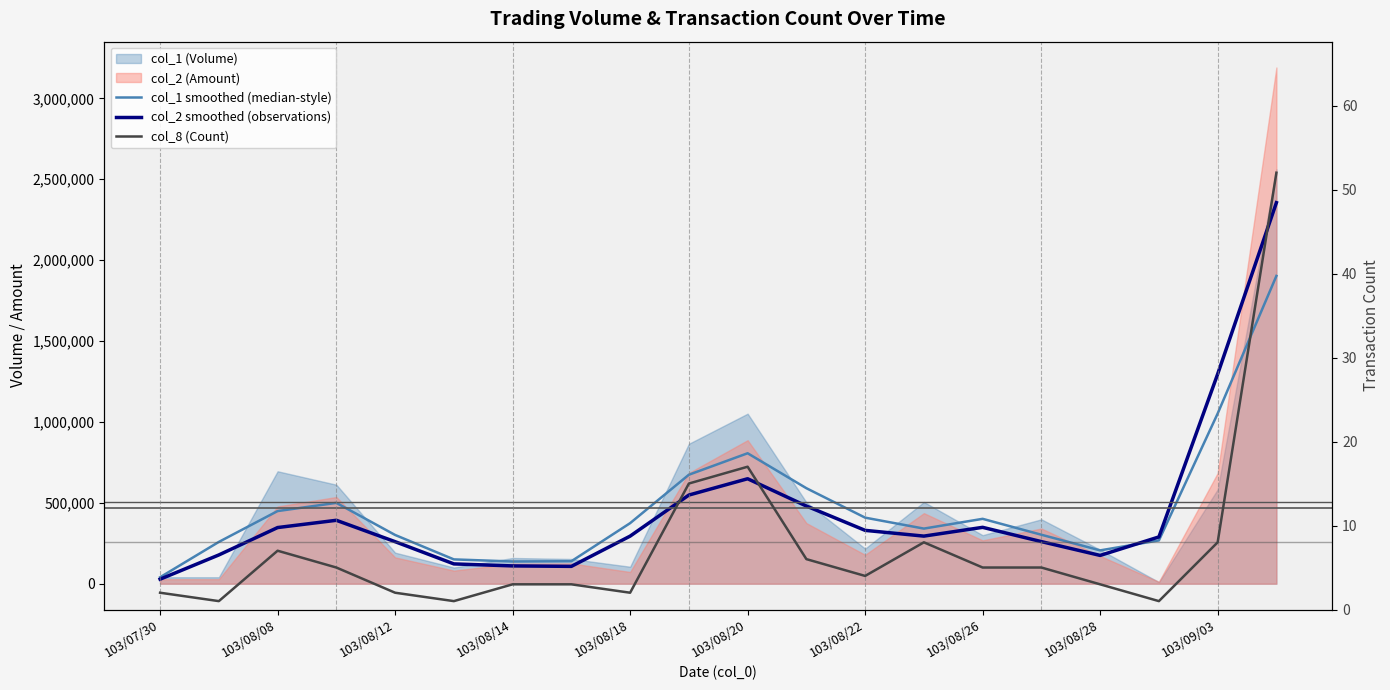

At which category is the sum across all series the highest?

19